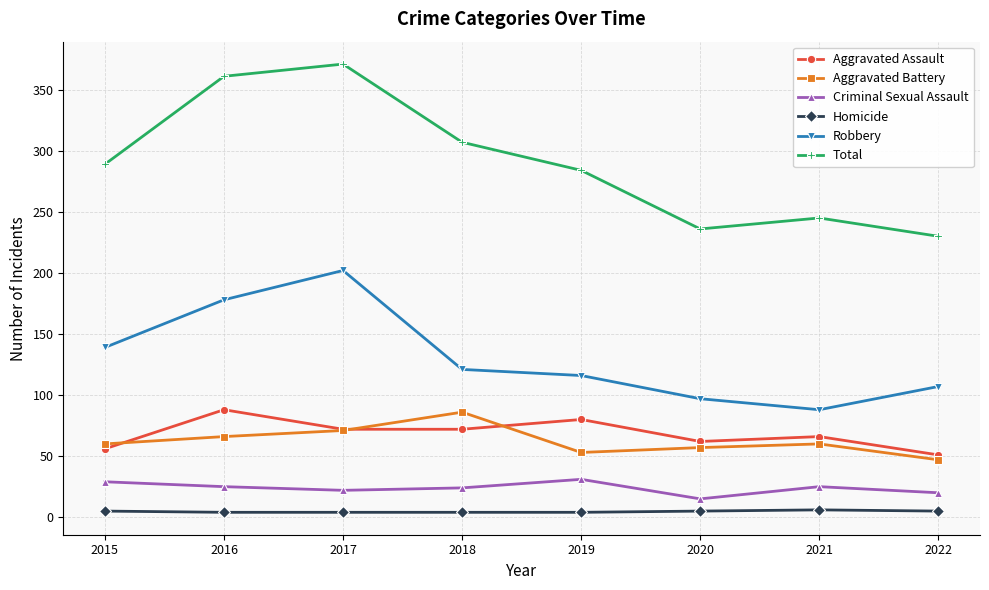

At how many categories does at least one series exceed 258?

5